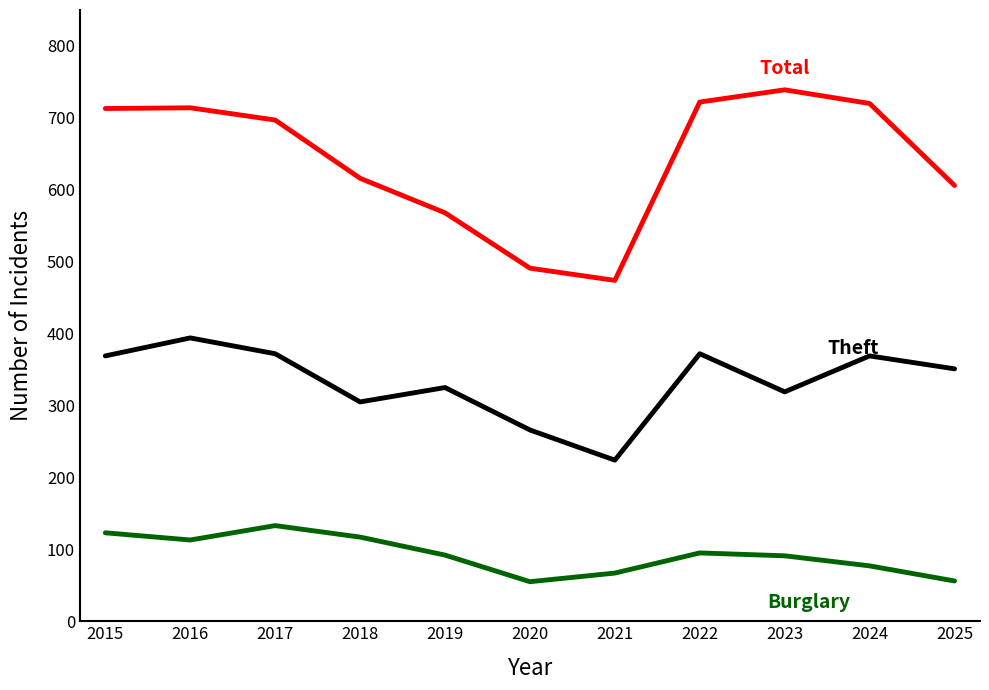

What is the total value across all series at 2022?

1189